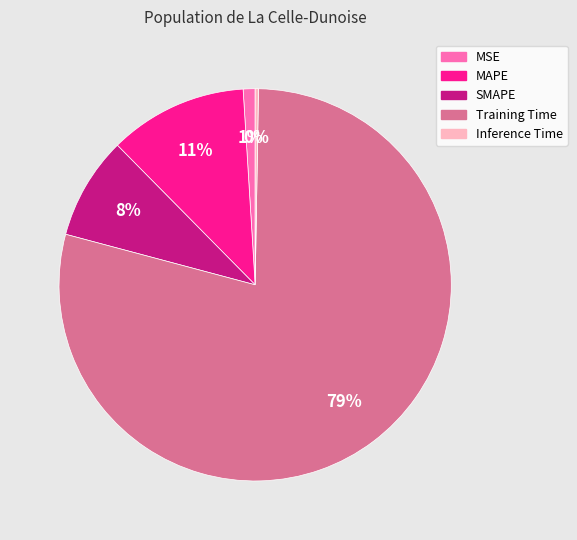

To the nearest percent, what is the average slice percentage?

20%